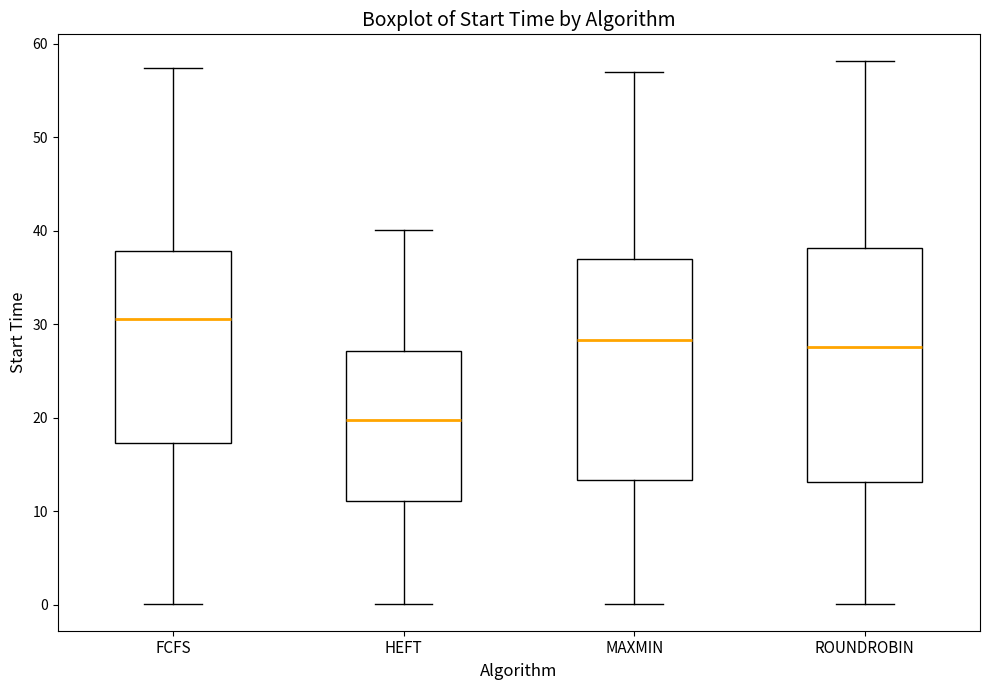

Reading left to right, read every box against the y-axis: the position of its median line, the range the box covers, and the ends of its whiskers. The values are not printed on the chart, so give them approximately, as read against the axis.

FCFS: median 31, box 17 to 38, whiskers 0 to 57
HEFT: median 20, box 11 to 27, whiskers 0 to 40
MAXMIN: median 28, box 13 to 37, whiskers 0 to 57
ROUNDROBIN: median 28, box 13 to 38, whiskers 0 to 58